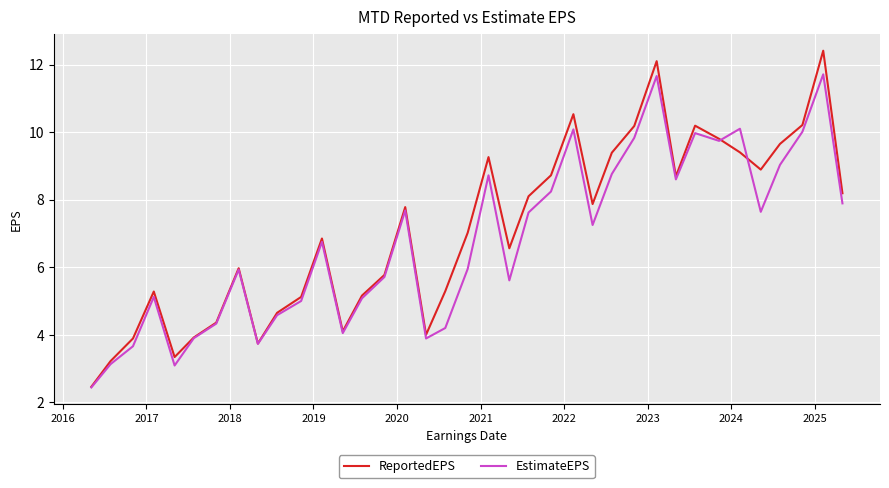

What is the maximum value for EstimateEPS?

11.7